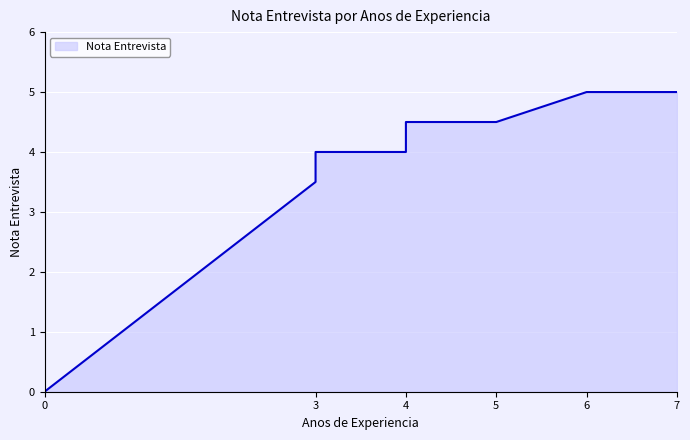

Approximately how many times larger is the value at 5 compared to 3?

1.3